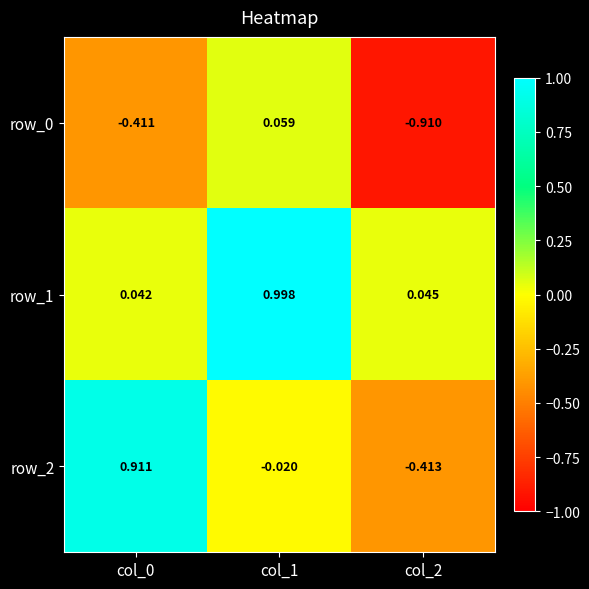

At which category is the sum across all series the highest?

col_1